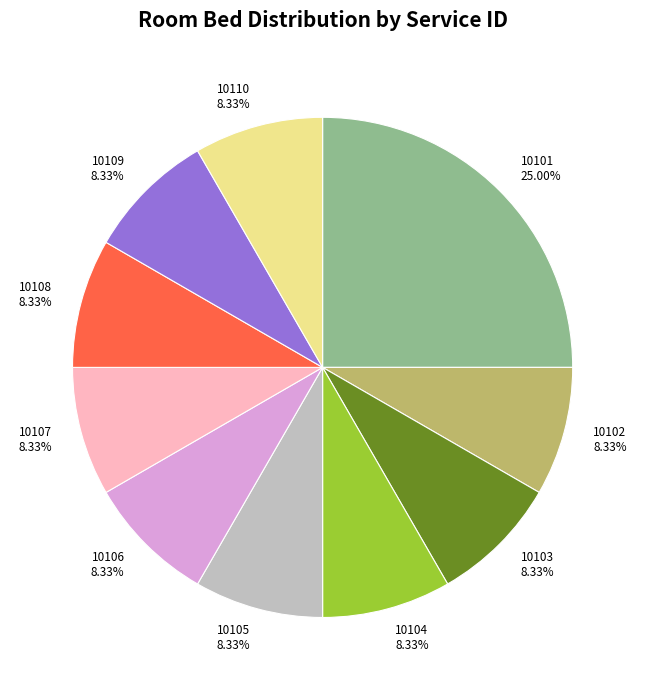

What is the largest slice in the pie chart?

10101